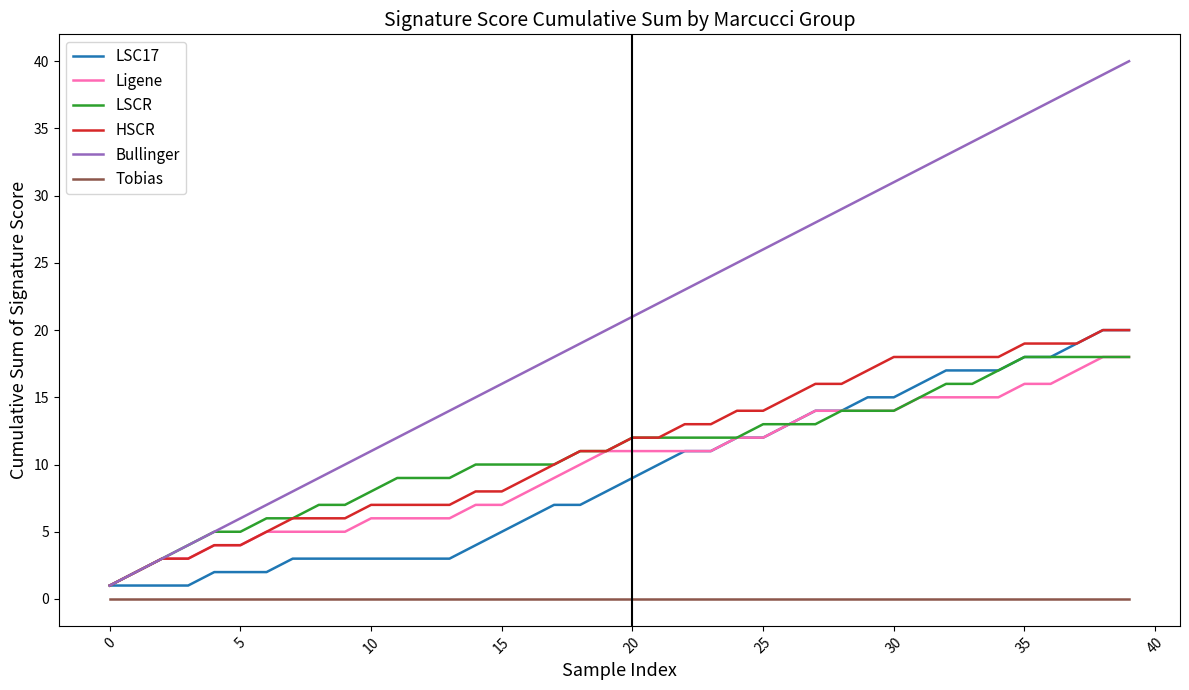

True or false: Tobias and LSCR intersect in this chart.

False